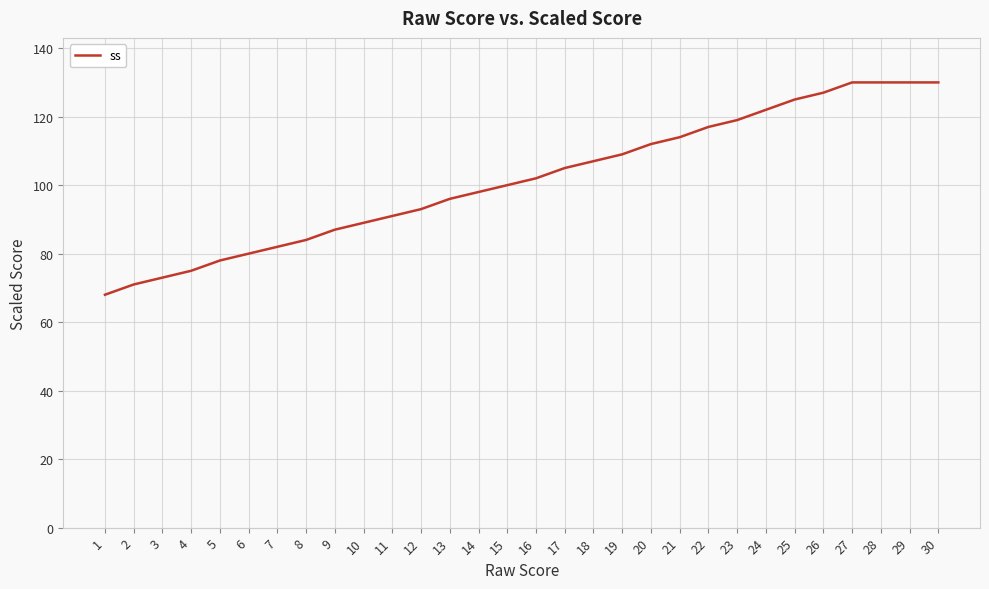

What is the sum of the values at 16 and 8?

186